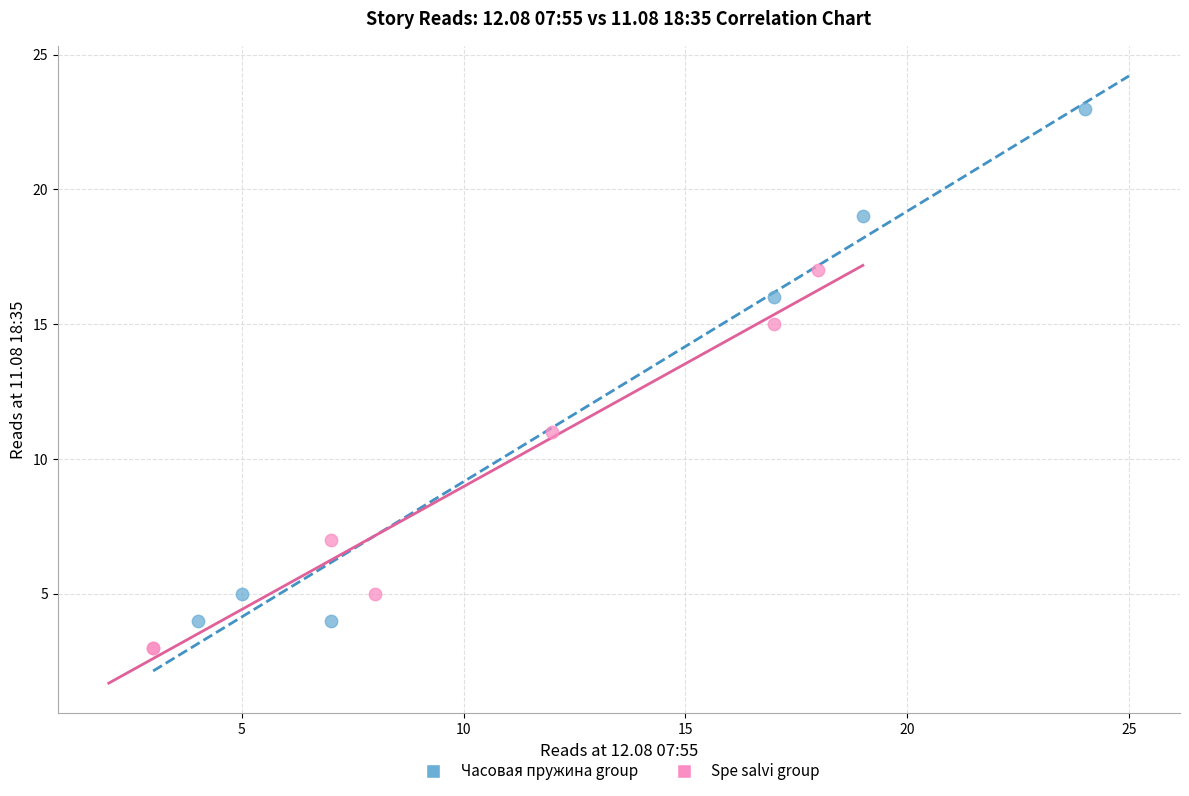

Which series reaches the minimum Y coordinate?

Spe salvi group